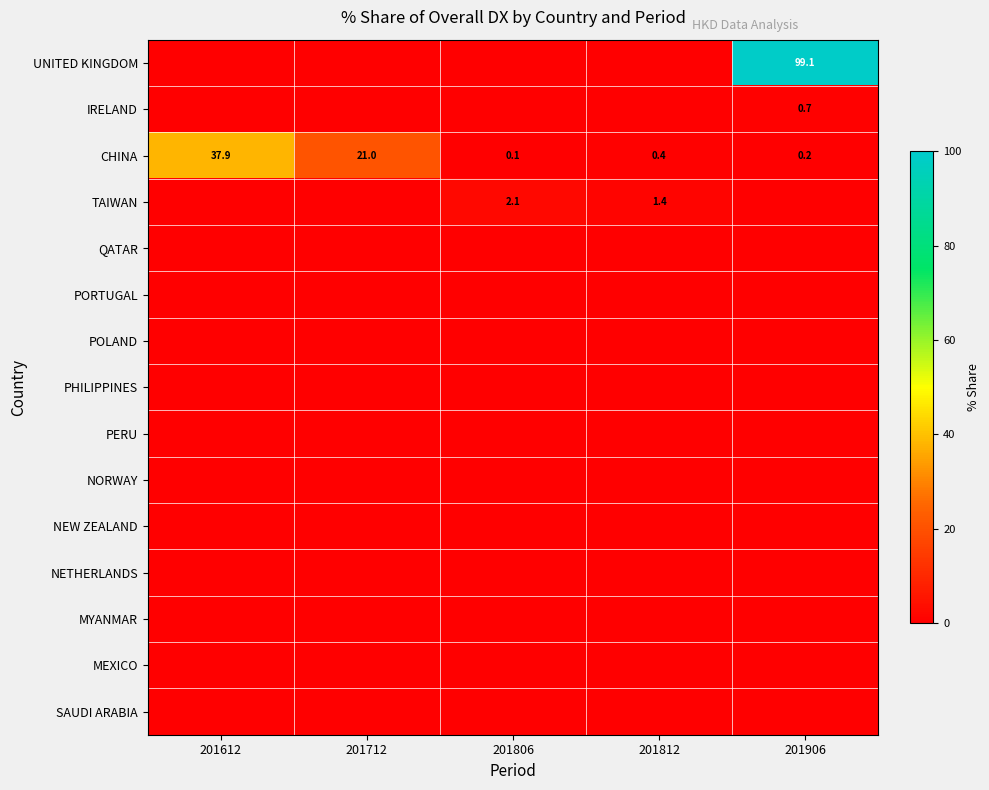

Count the number of categories in the chart.

5